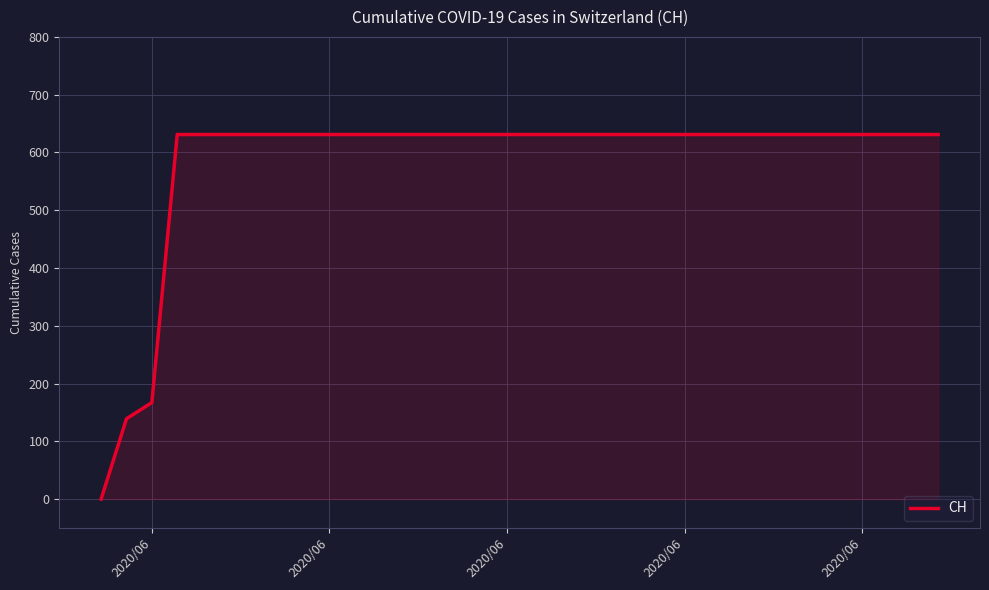

What is the greatest value displayed?

631